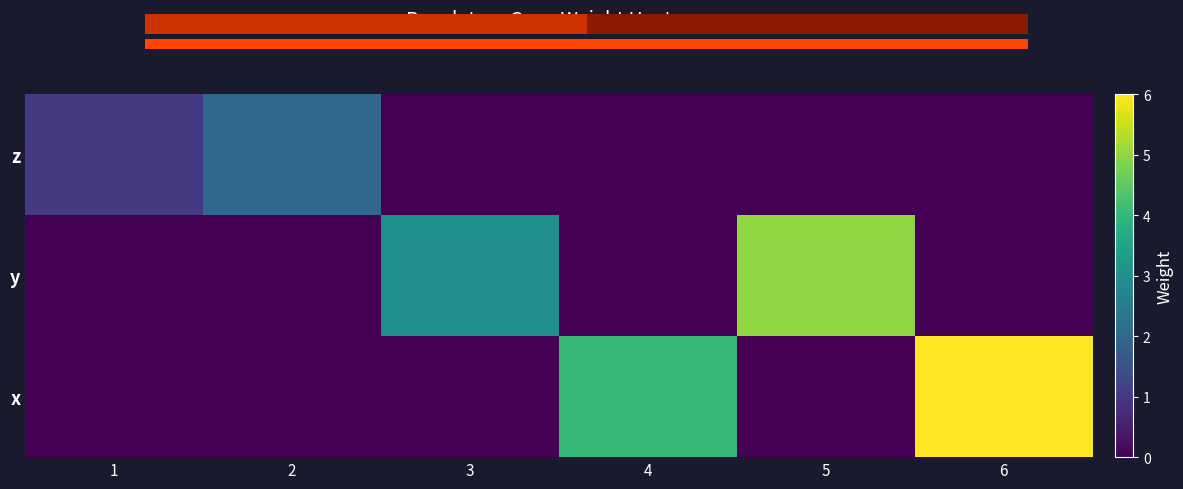

At which category is the sum across all series the highest?

6